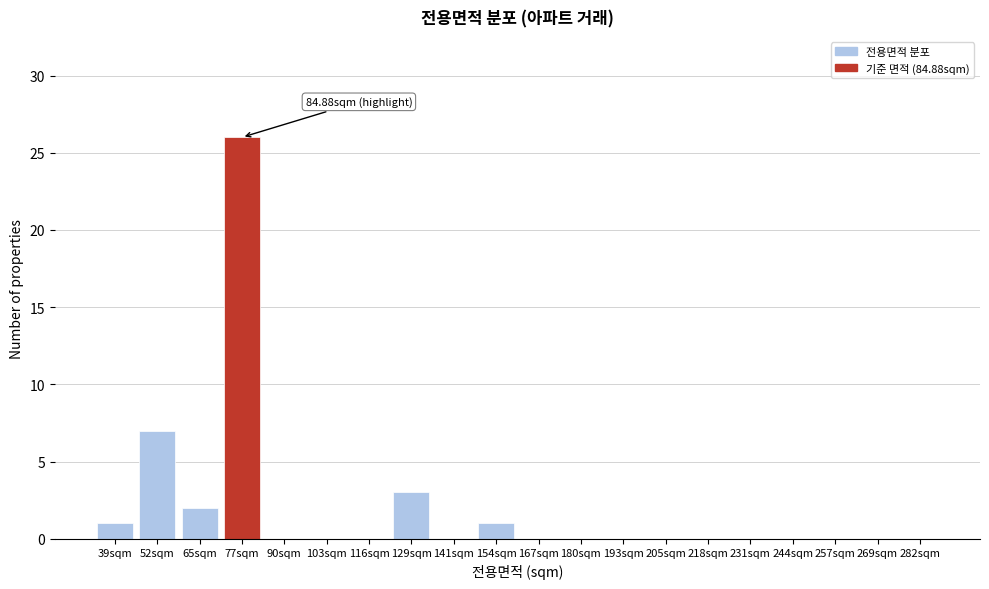

Reading right to left, what are all the values shown in this chart?

282sqm=0	269sqm=0	257sqm=0	244sqm=0	231sqm=0	218sqm=0	205sqm=0	193sqm=0	180sqm=0	167sqm=0	154sqm=1	141sqm=0	129sqm=3	116sqm=0	103sqm=0	90sqm=0	77sqm=26	65sqm=2	52sqm=7	39sqm=1